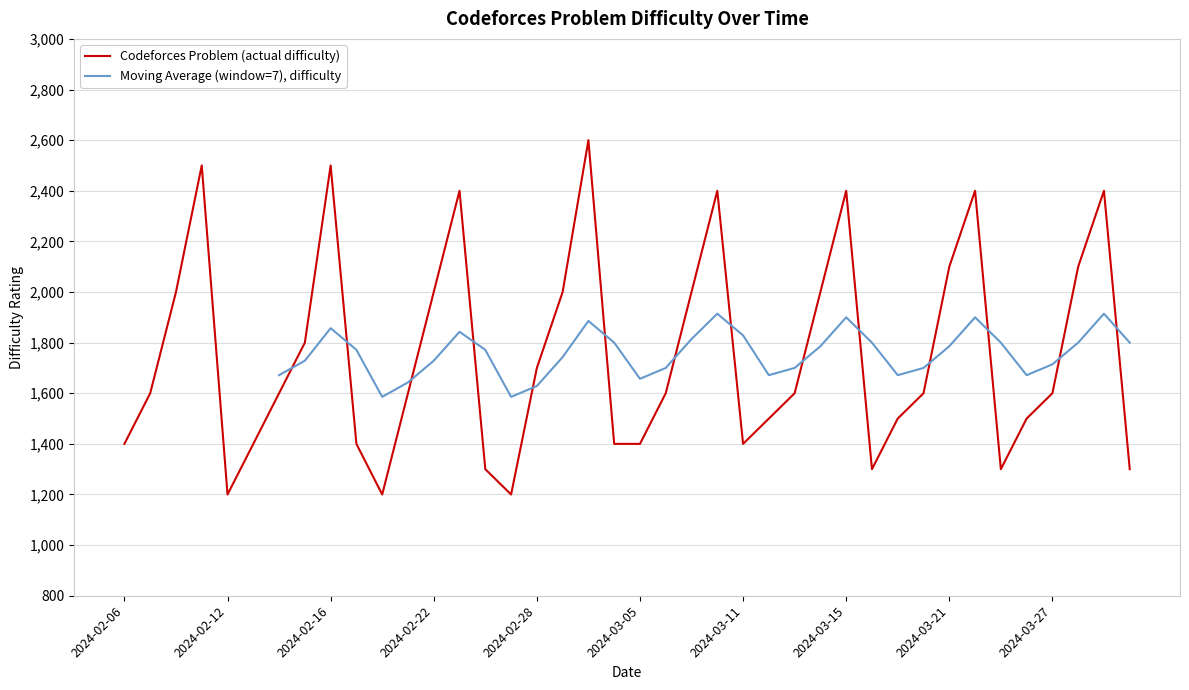

What is the lowest value of the Codeforces Problem (actual difficulty) series?

1200